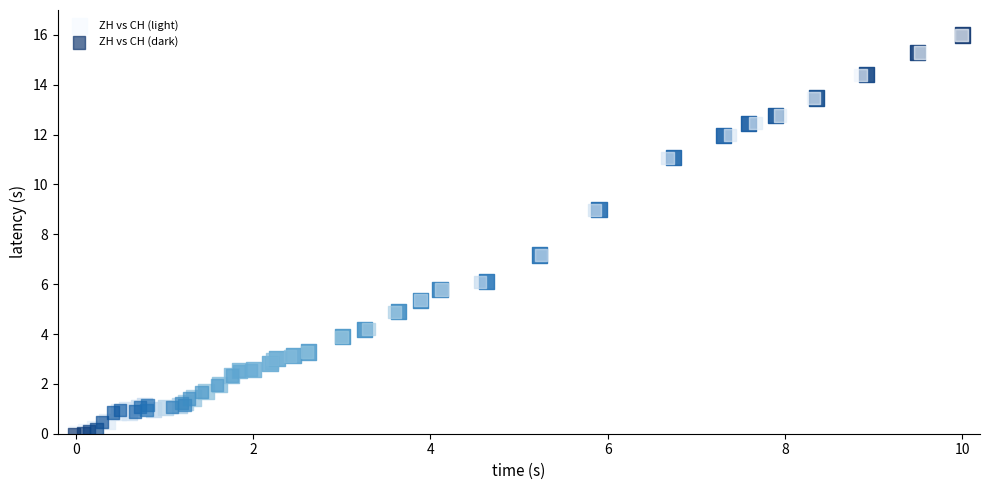

What are all the series names shown in the legend?

ZH vs CH (light), ZH vs CH (dark)